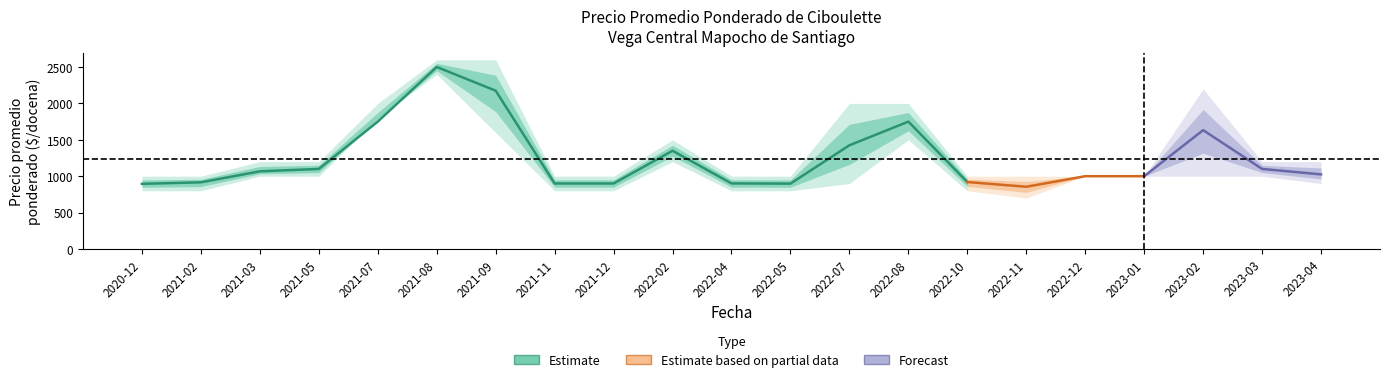

Which category has the highest value in the Precio promedio ponderado series?

2021-08